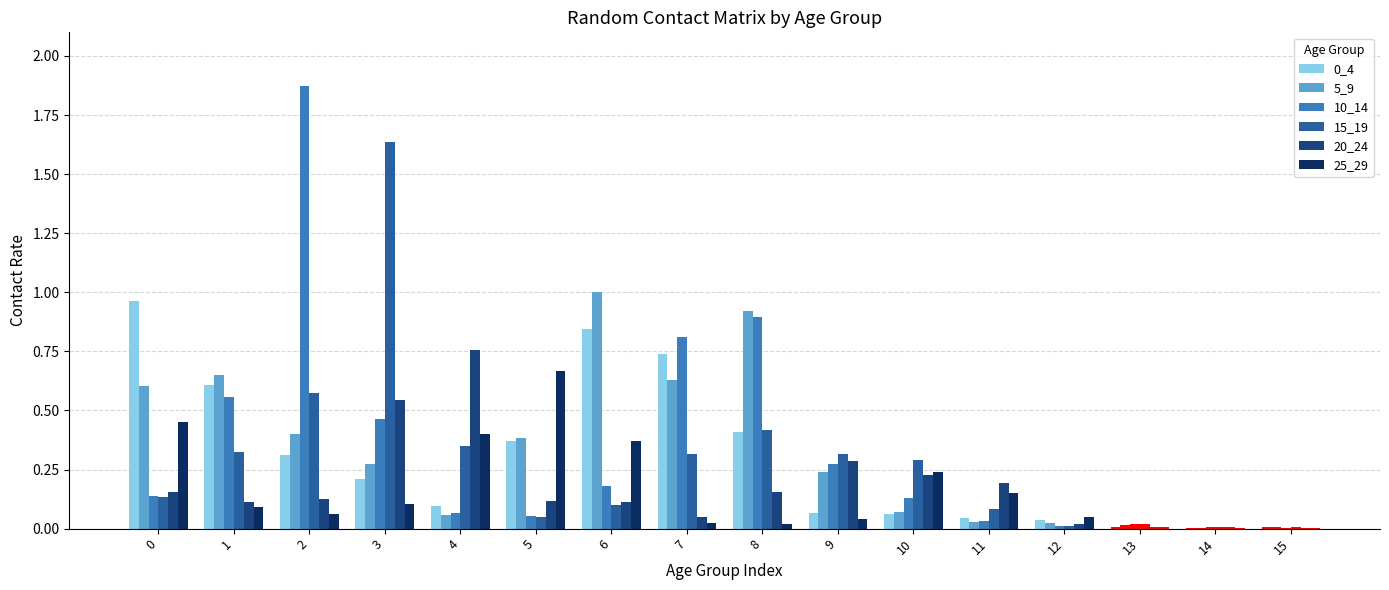

Reading right to left, list all the values displayed in this chart.

0_4: 0.0	0.0	0.0	0.0	0.0	0.1	0.1	0.4	0.7	0.8	0.4	0.1	0.2	0.3	0.6	1.0
5_9: 0.0	0.0	0.0	0.0	0.0	0.1	0.2	0.9	0.6	1.0	0.4	0.1	0.3	0.4	0.7	0.6
10_14: 0.0	0.0	0.0	0.0	0.0	0.1	0.3	0.9	0.8	0.2	0.1	0.1	0.5	1.9	0.6	0.1
15_19: 0.0	0.0	0.0	0.0	0.1	0.3	0.3	0.4	0.3	0.1	0.0	0.3	1.6	0.6	0.3	0.1
20_24: 0.0	0.0	0.0	0.0	0.2	0.2	0.3	0.2	0.0	0.1	0.1	0.8	0.5	0.1	0.1	0.2
25_29: 0.0	0.0	0.0	0.1	0.1	0.2	0.0	0.0	0.0	0.4	0.7	0.4	0.1	0.1	0.1	0.5